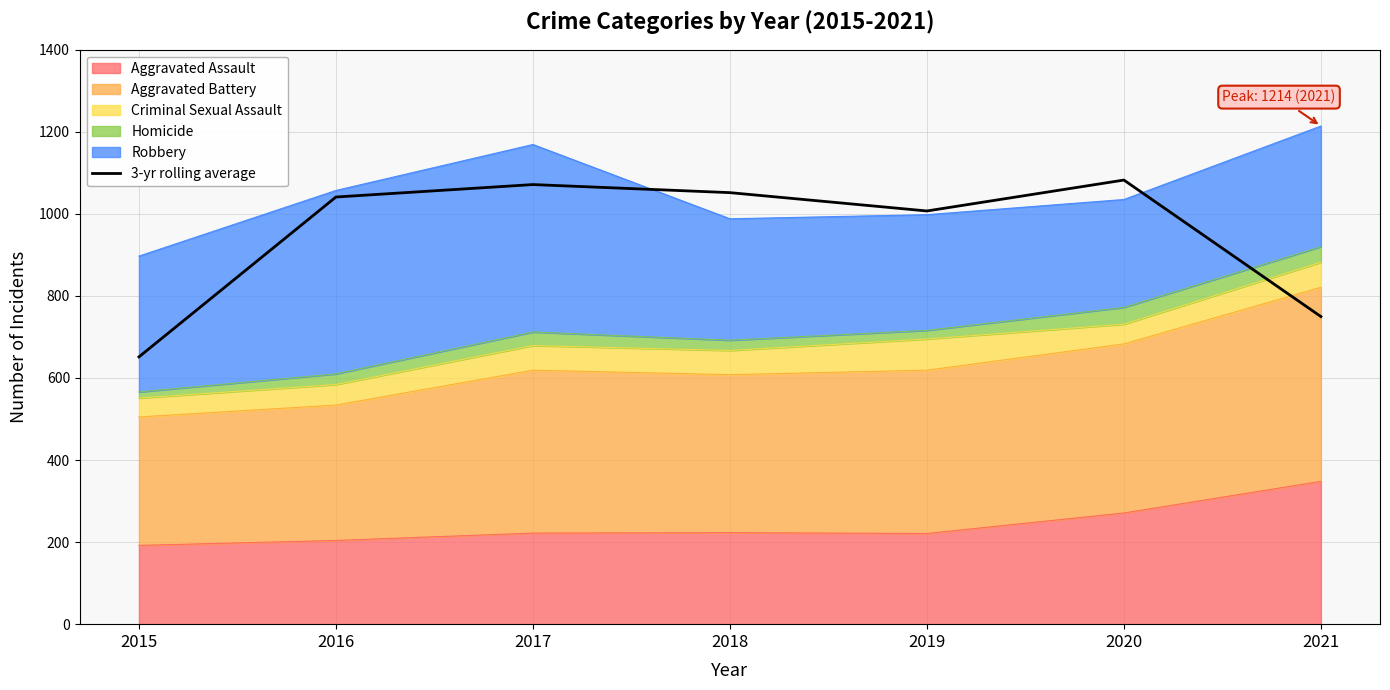

What is the minimum value shown in the chart?

651.3